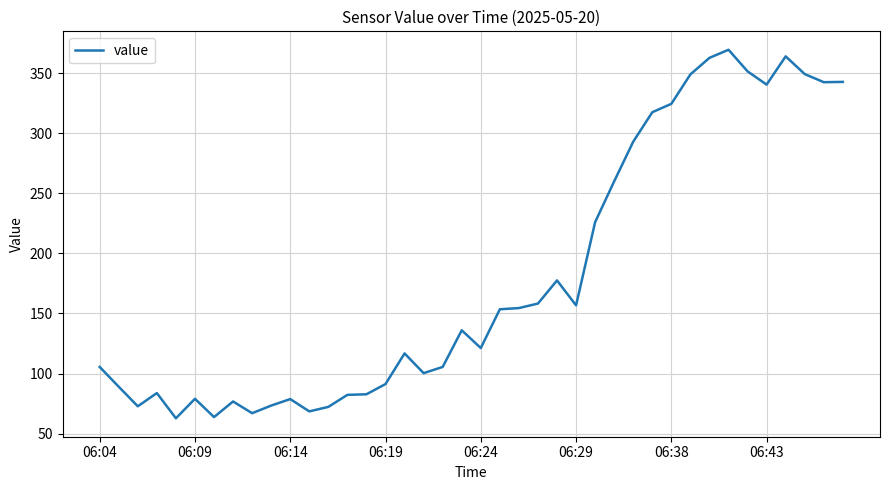

How many lines are shown in the chart?

1